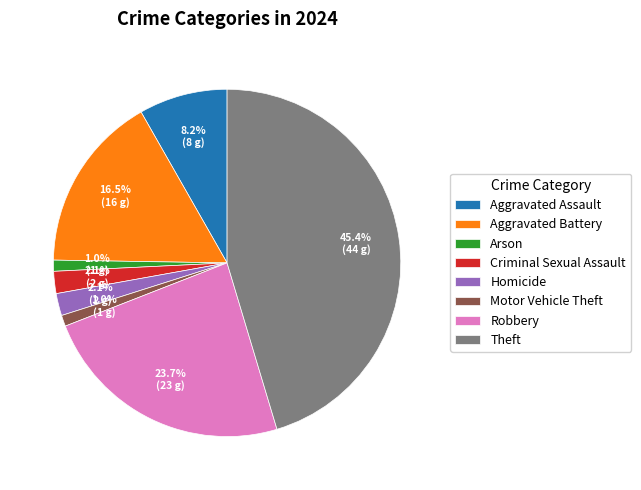

To the nearest percent, what is the difference between the Theft and Motor Vehicle Theft slice percentages?

44%